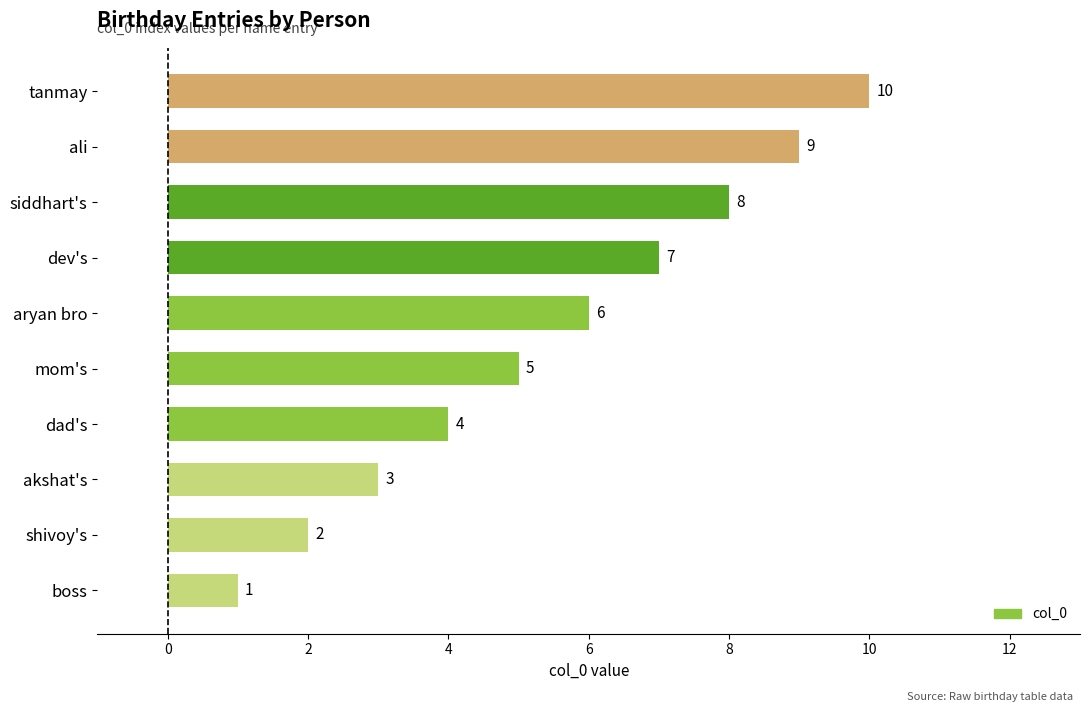

Rank the categories by value from highest to lowest.

tanmay, ali, siddhart's, dev's, aryan bro, mom's, dad's, akshat's, shivoy's, boss